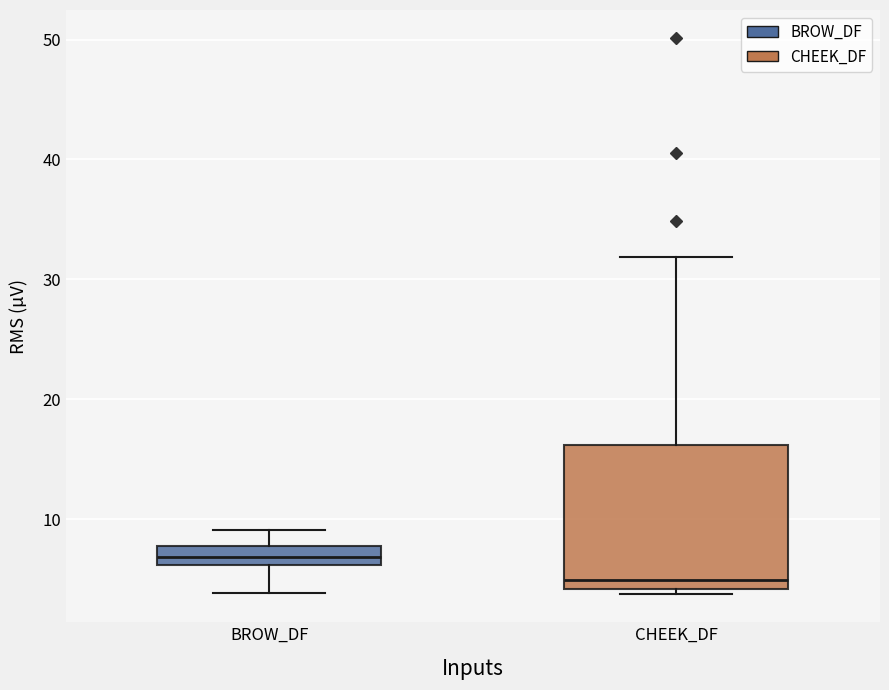

Which box has the highest median line?

BROW_DF